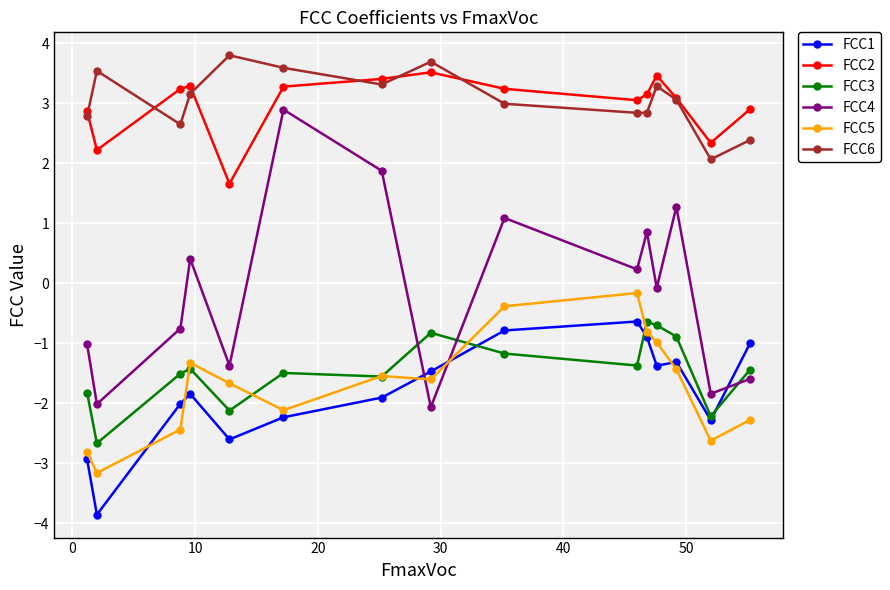

True or false: FCC4 and FCC6 intersect in this chart.

False